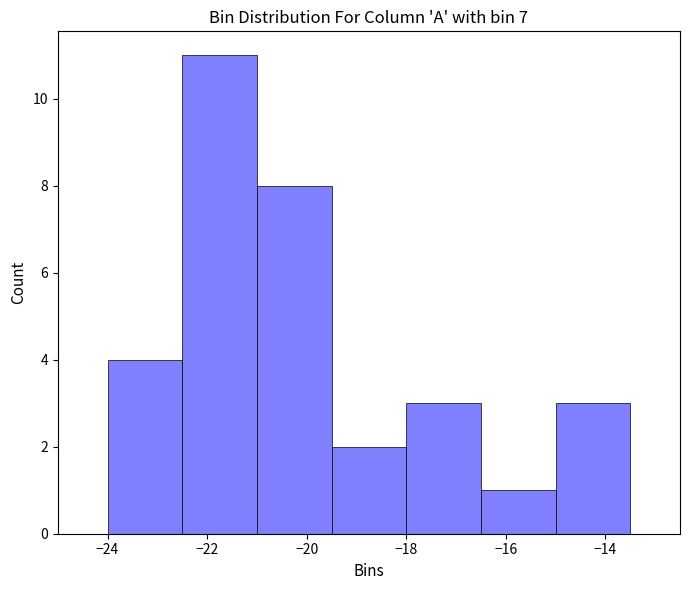

Reading left to right, transcribe this chart: for each bar, give the range it covers on the x-axis and its height. Neither the bar edges nor the heights are printed on the chart, so give them approximately, as read against the axes.

-24.0 to -22.5: 4
-22.5 to -21.0: 11
-21.0 to -19.5: 8
-19.5 to -18.0: 2
-18.0 to -16.5: 3
-16.5 to -15.0: 1
-15.0 to -13.5: 3